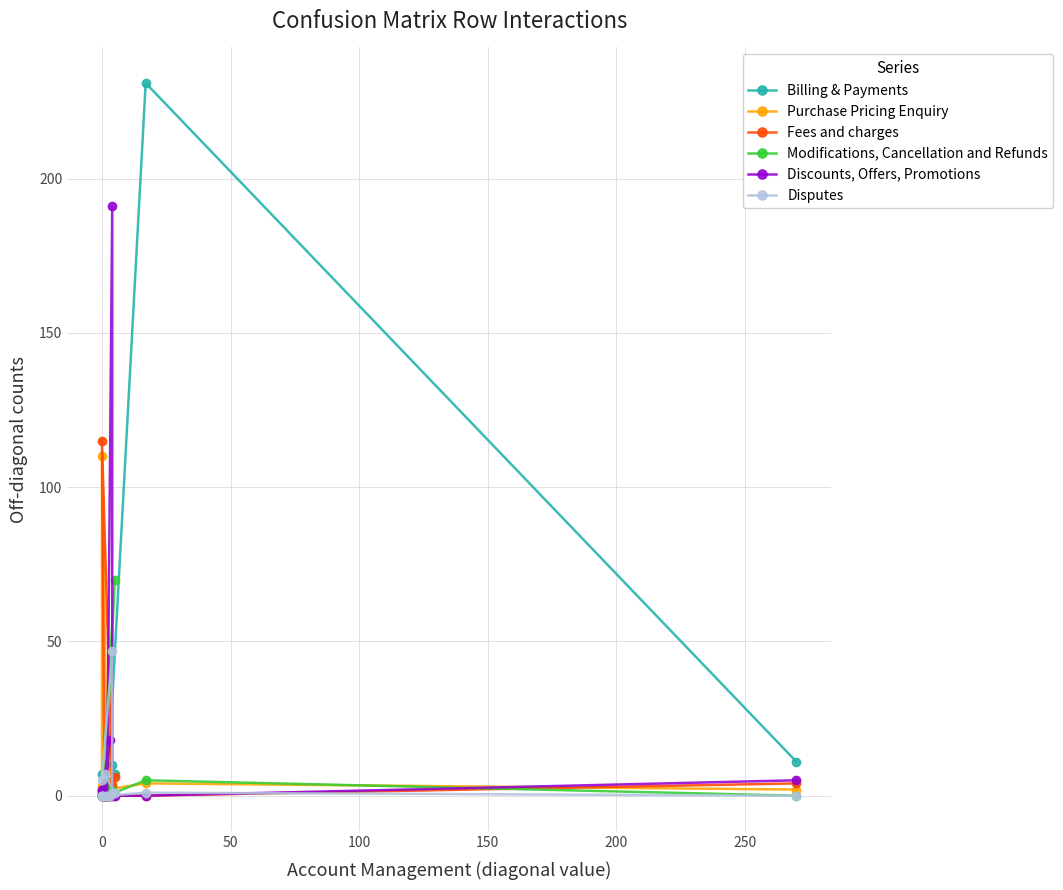

Reading left to right, transcribe all the data shown in this chart.

Billing & Payments: 11	231	0	3	10	7	3	7	0	0	2	0	0	0	2	0
Purchase Pricing Enquiry: 2	4	2	4	1	0	0	0	0	0	8	110	3	0	1	0
Fees and charges: 4	0	0	1	3	115	1	6	0	0	0	1	1	0	0	0
Modifications, Cancellation and Refunds: 0	5	0	0	2	2	0	70	0	0	0	1	0	3	0	0
Discounts, Offers, Promotions: 5	0	0	191	0	0	0	0	2	0	0	2	0	0	18	0
Disputes: 0	1	0	1	47	5	7	1	0	0	0	0	0	0	0	0